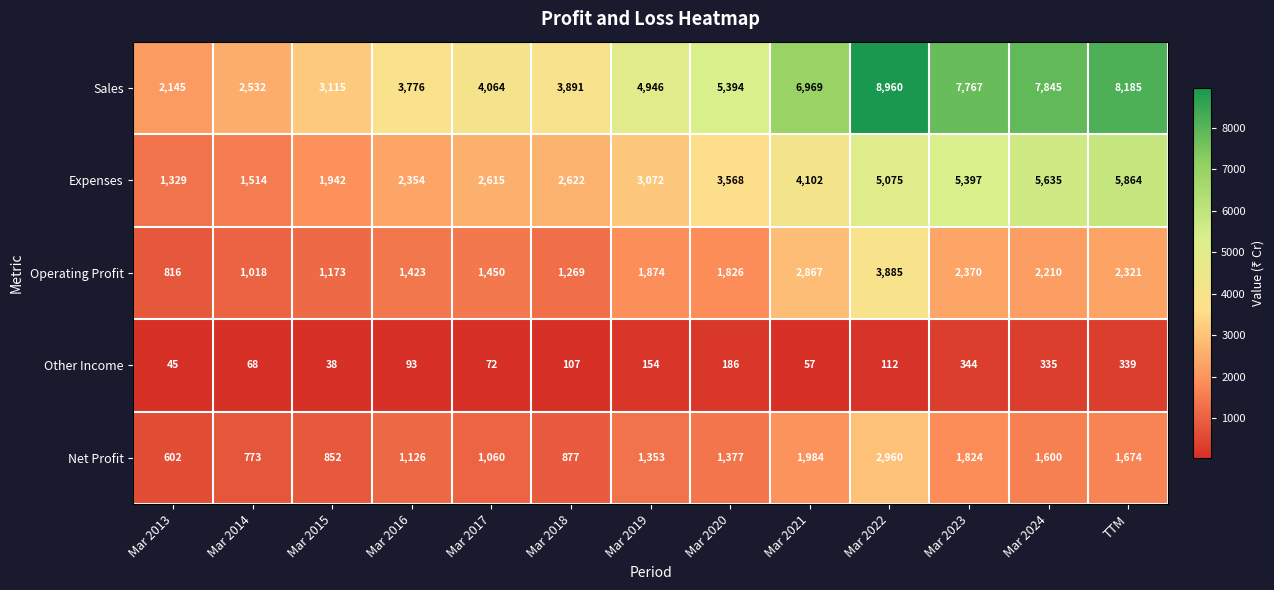

Rank the series by their maximum value, from lowest to highest.

Other Income, Net Profit, Operating Profit, Expenses, Sales